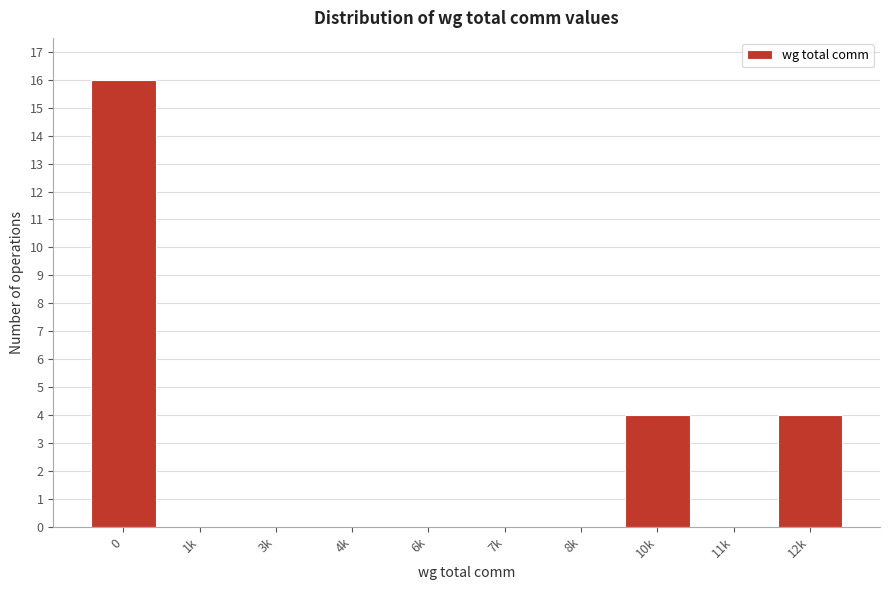

Reading left to right, what are all the values shown in this chart?

0=16	1k=0	3k=0	4k=0	6k=0	7k=0	8k=0	10k=4	11k=0	12k=4